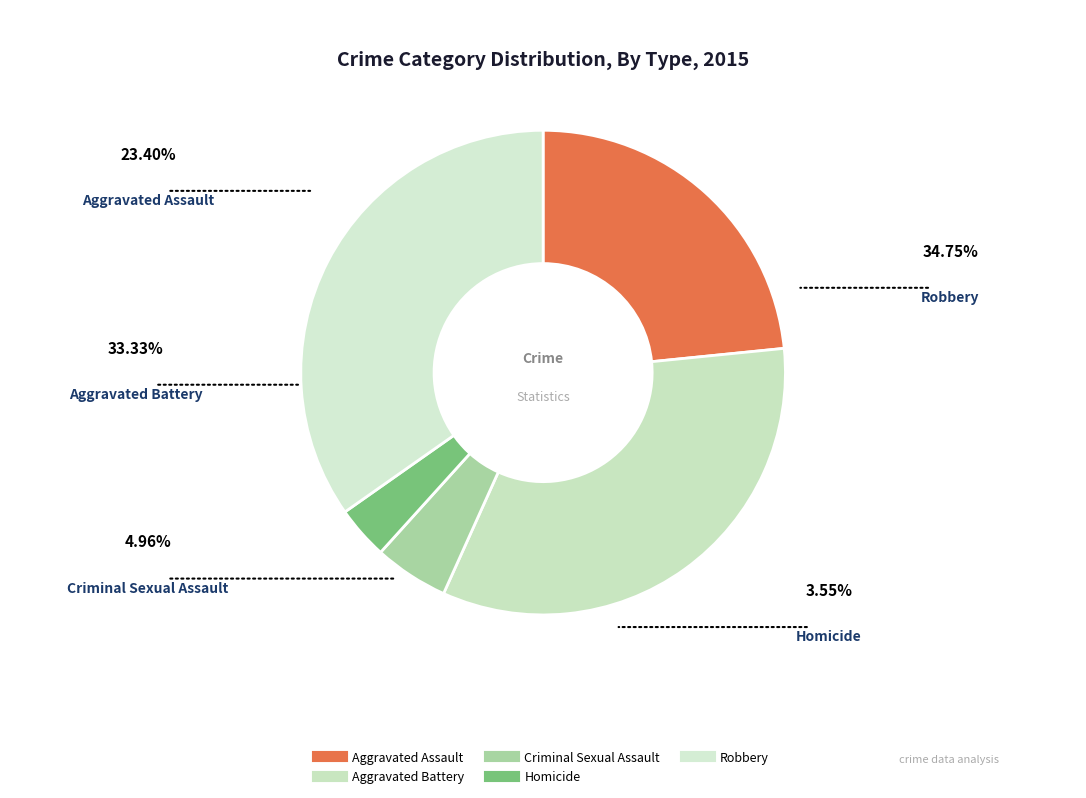

Approximately how many times larger is the value at Aggravated Battery compared to Robbery?

1.0